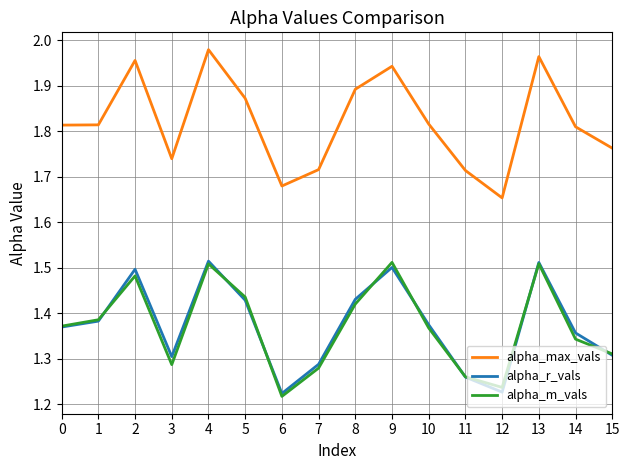

Which category has the lowest value in the alpha_m_vals series?

6